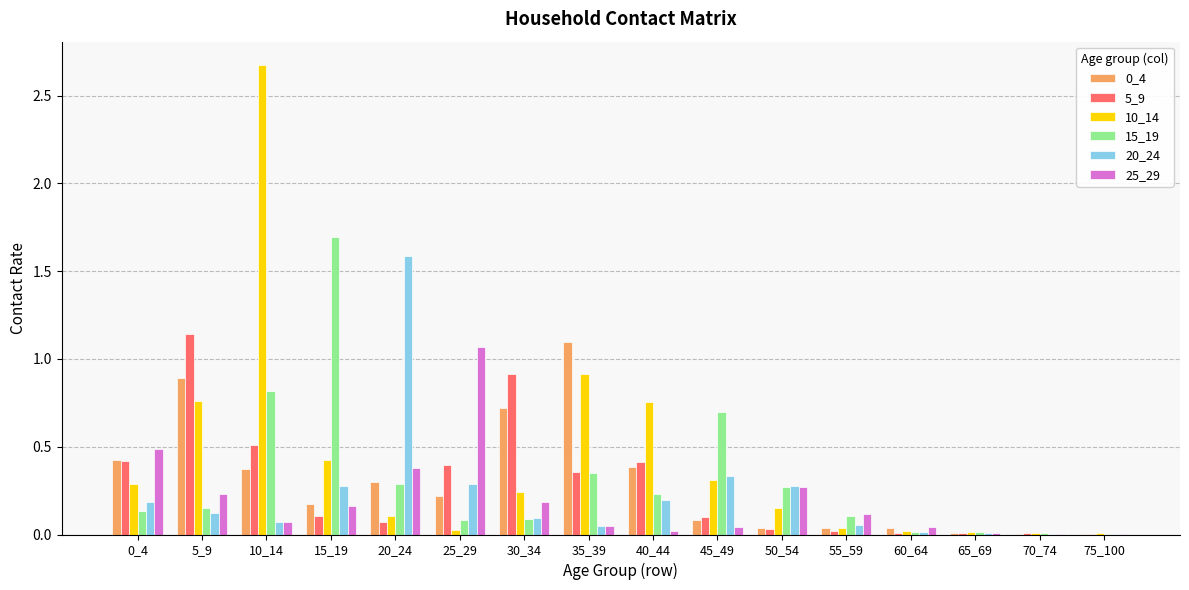

What is the sum of all 0_4 values?

4.8